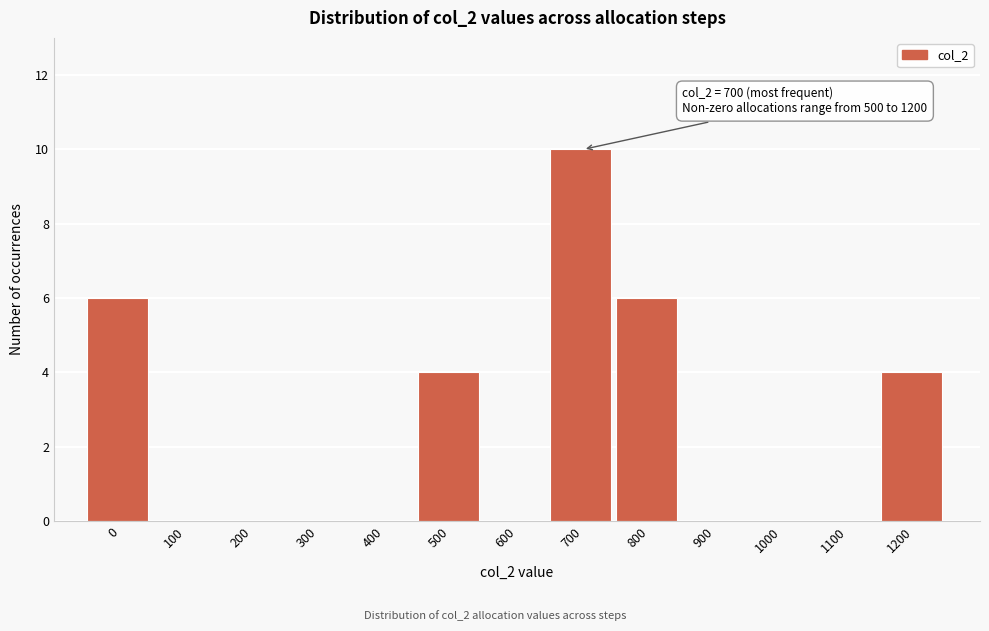

Reading left to right, what are all the values shown in this chart?

0=6	100=0	200=0	300=0	400=0	500=4	600=0	700=10	800=6	900=0	1000=0	1100=0	1200=4